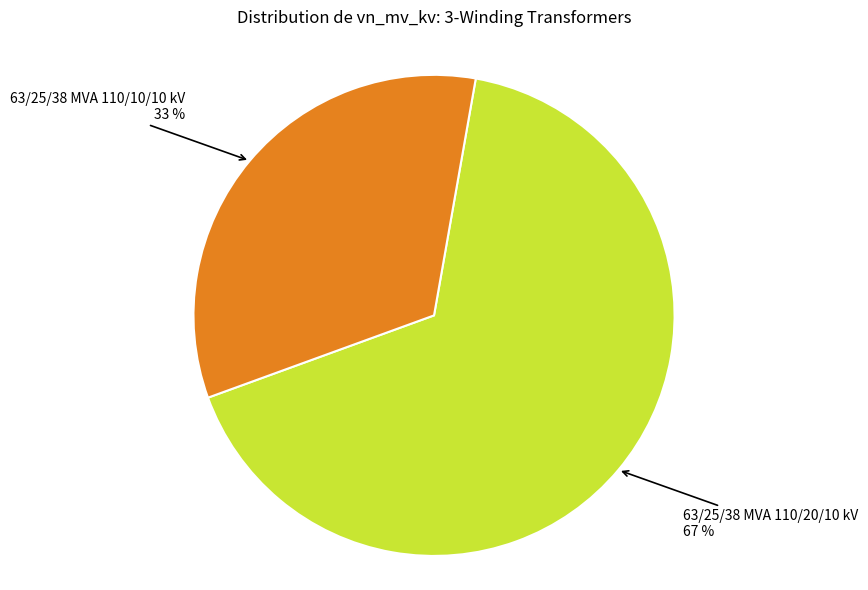

To the nearest percent, what portion does 63/25/38 MVA 110/10/10 kV represent?

33%